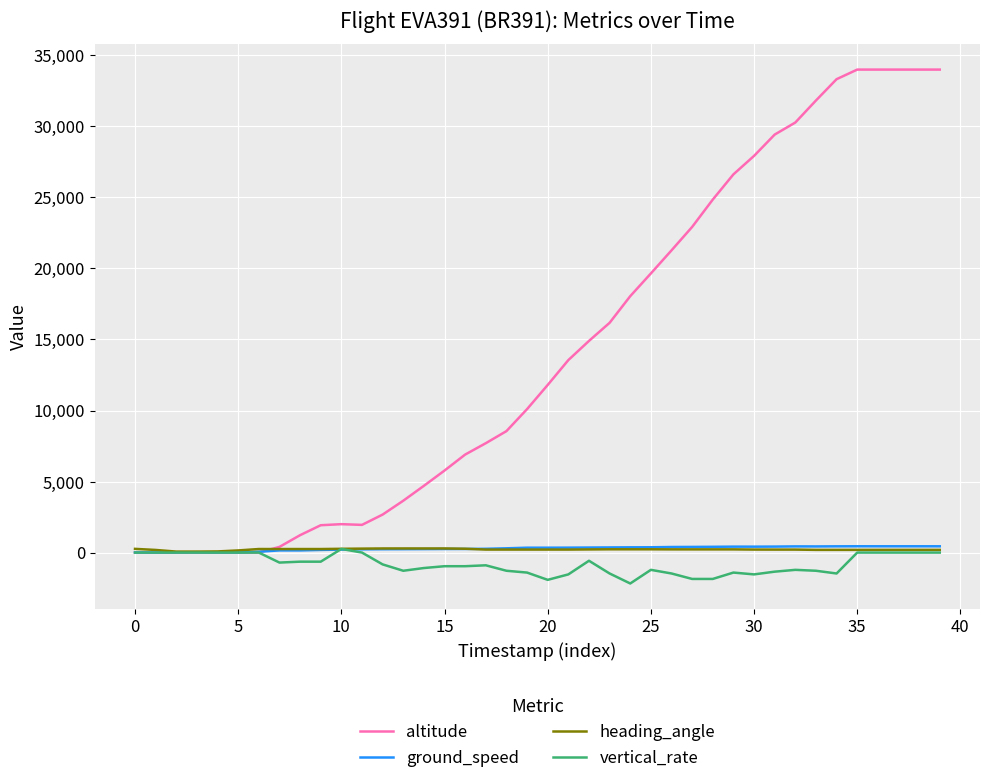

Which series has the largest total across all categories?

altitude